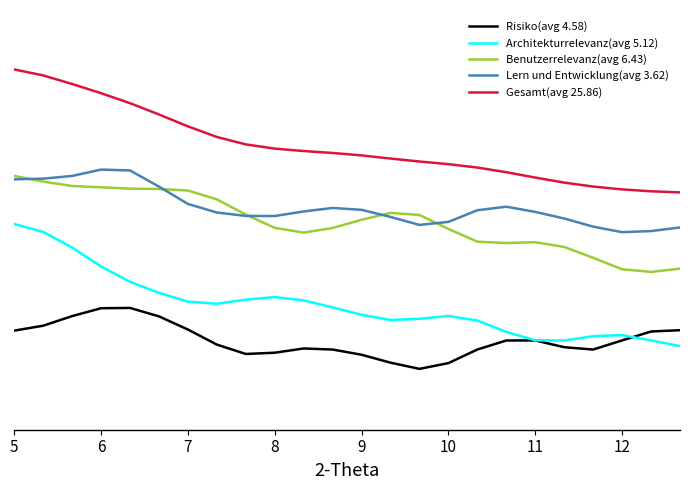

What are all the series names shown in the legend?

Risiko(avg 4.58), Architekturrelevanz(avg 5.12), Benutzerrelevanz(avg 6.43), Lern und Entwicklung(avg 3.62), Gesamt(avg 25.86)